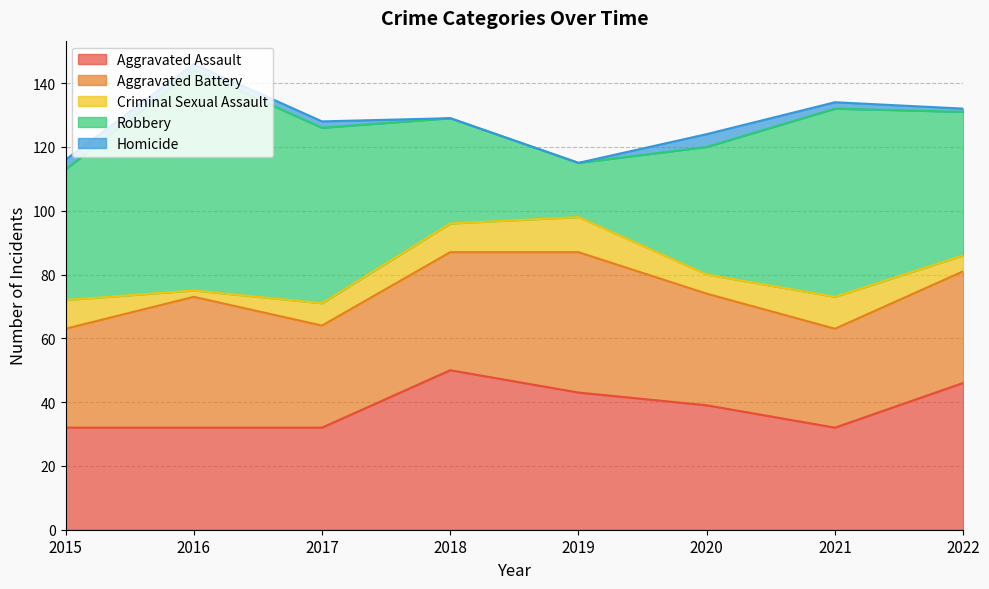

Where is the first local minimum for Aggravated Battery?

2017